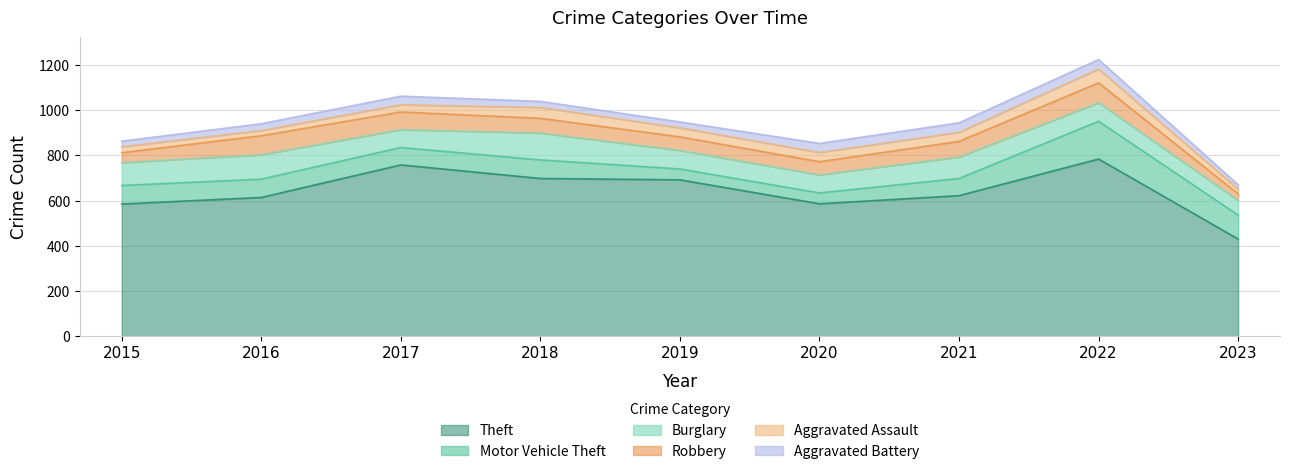

Where is the first local maximum for Aggravated Battery?

2017